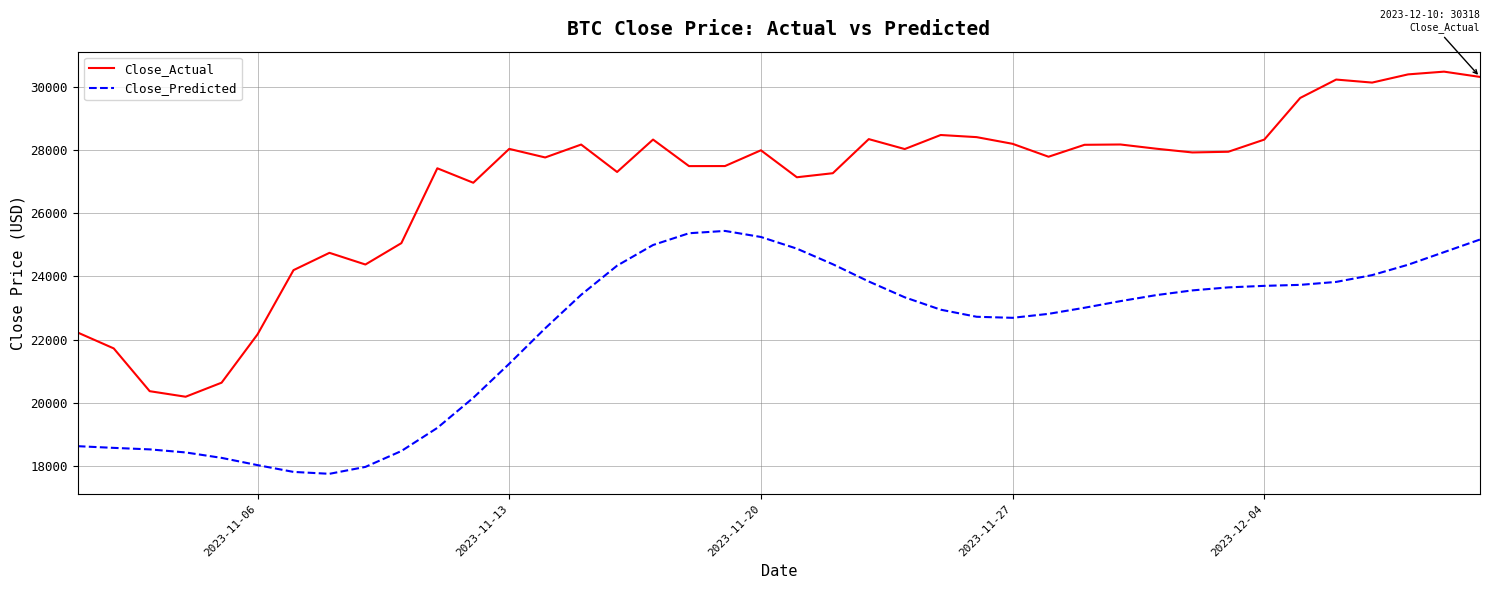

Does the chart display data point markers on the line(s)?

No